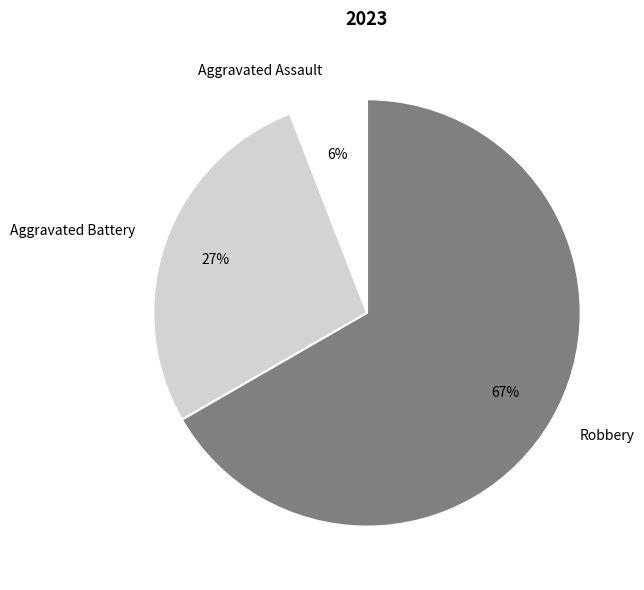

True or false: Aggravated Assault accounts for 6% of the total.

True